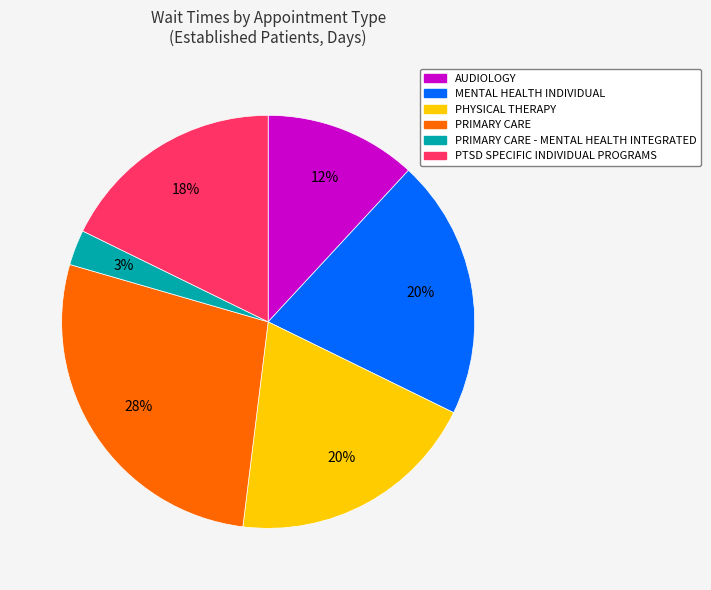

To the nearest percent, what is the average slice percentage?

17%